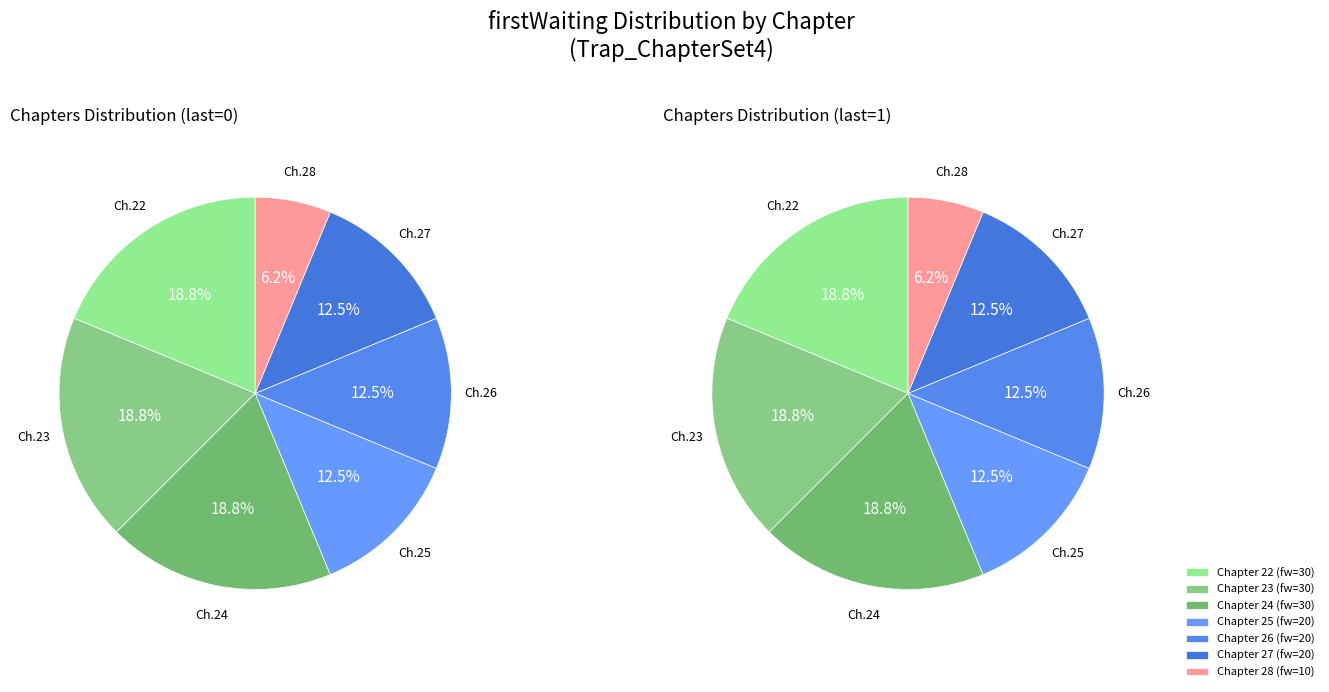

Does Chapter 27-28 represent more than half of the total?

No